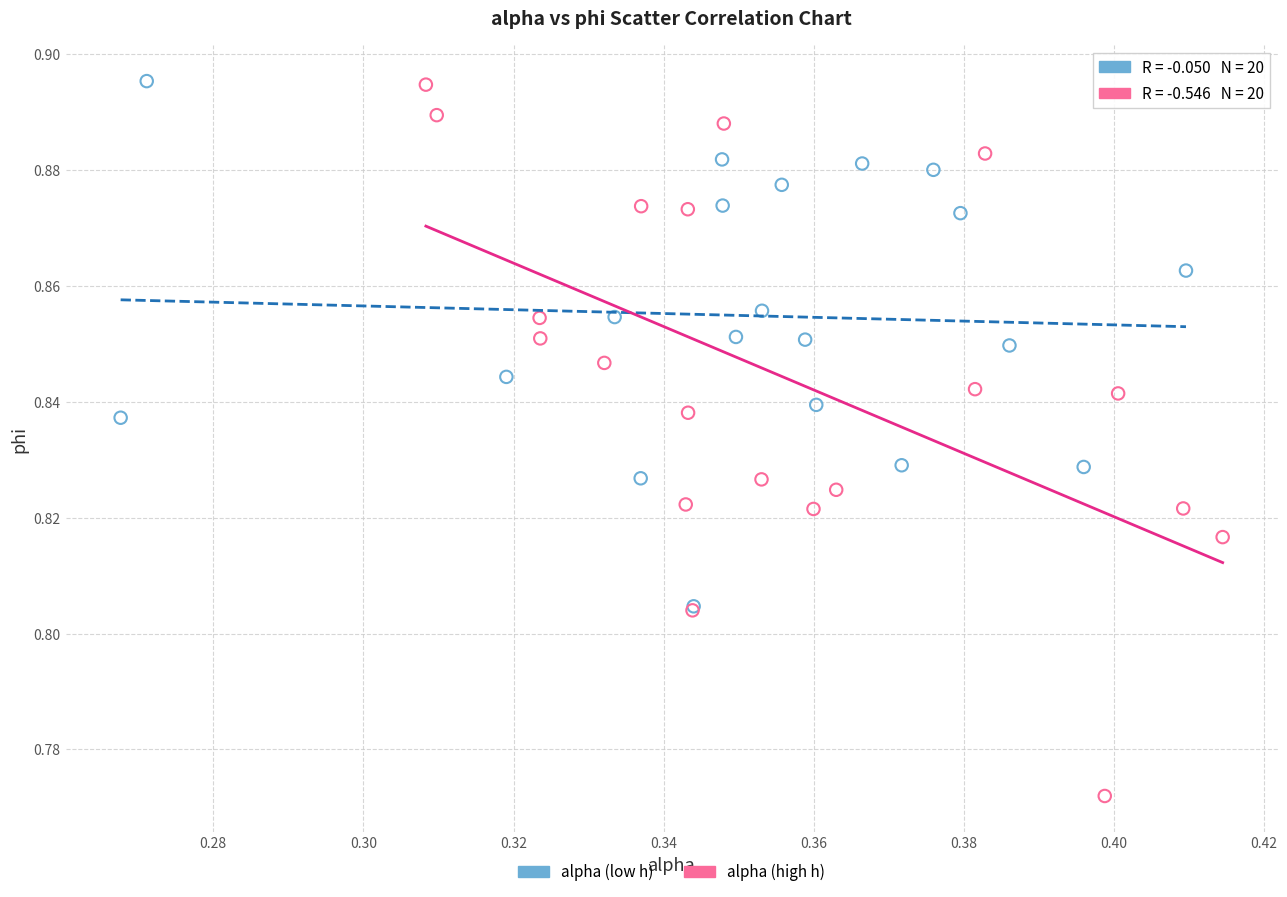

Which series has the widest spread of Y values?

alpha (high h)